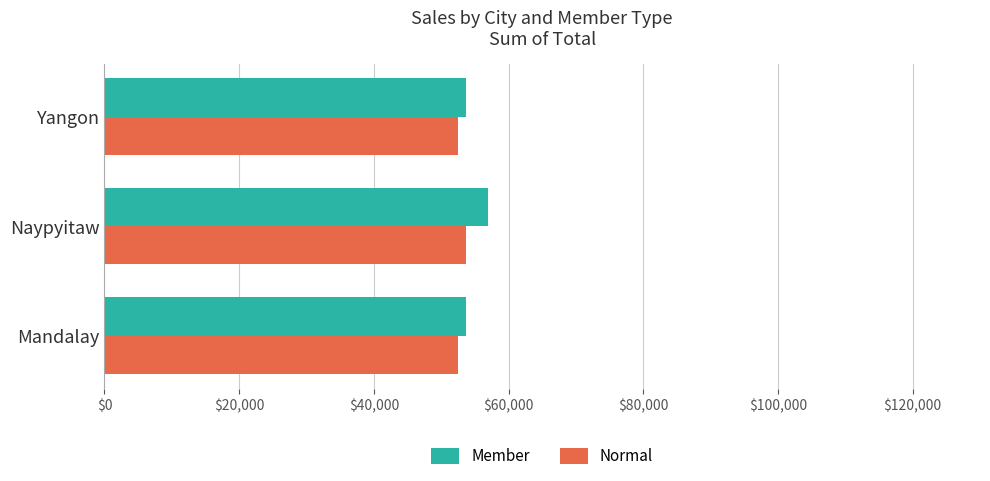

The Normal series shows 53687.4 at Naypyitaw. True or false?

True